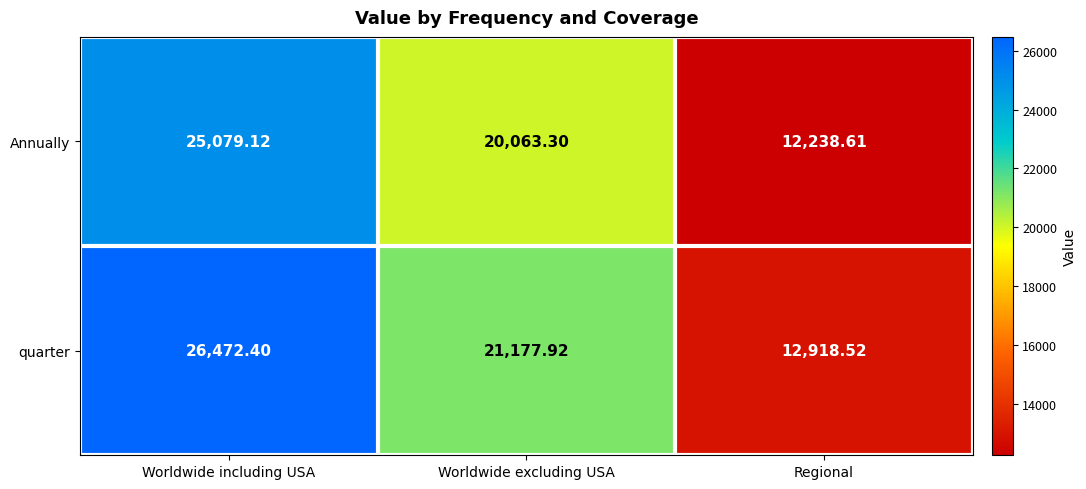

Is the value of Annually at Regional greater than the value of quarter at Worldwide excluding USA?

No